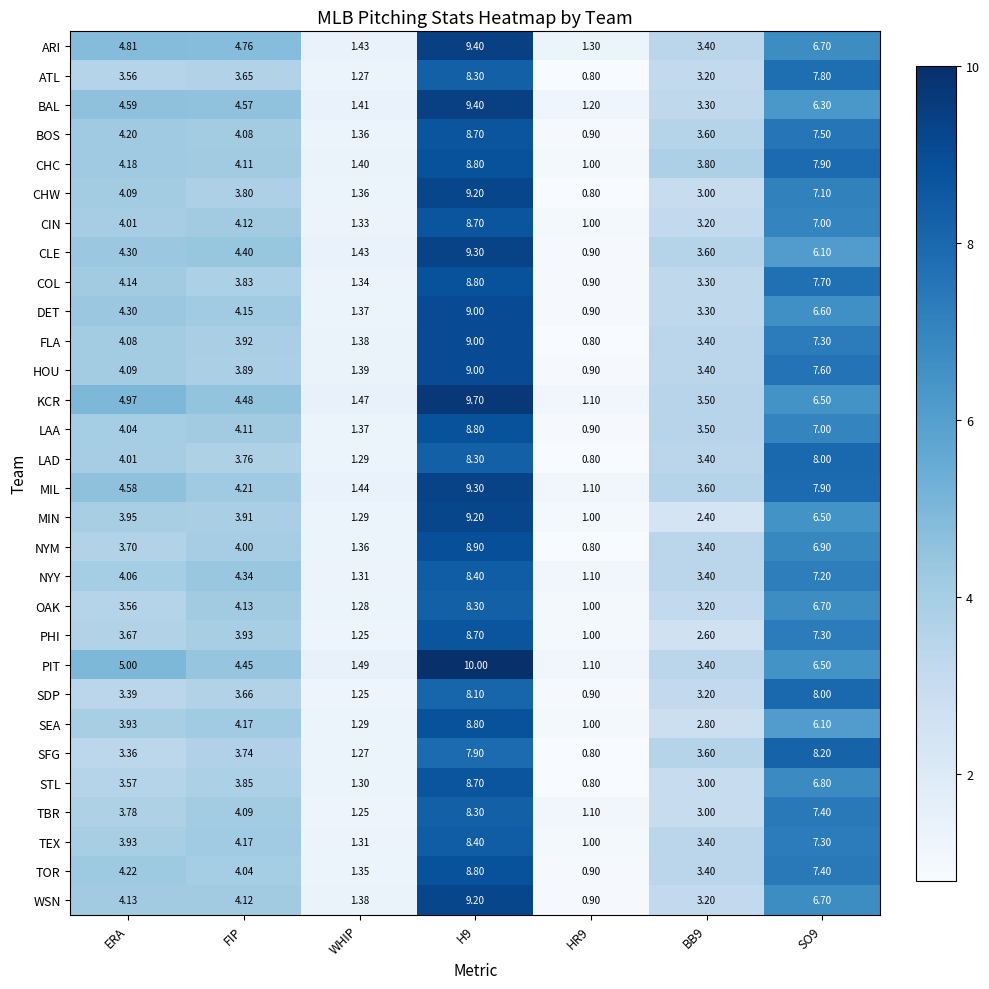

Where does the ARI series first go above 4?

ERA